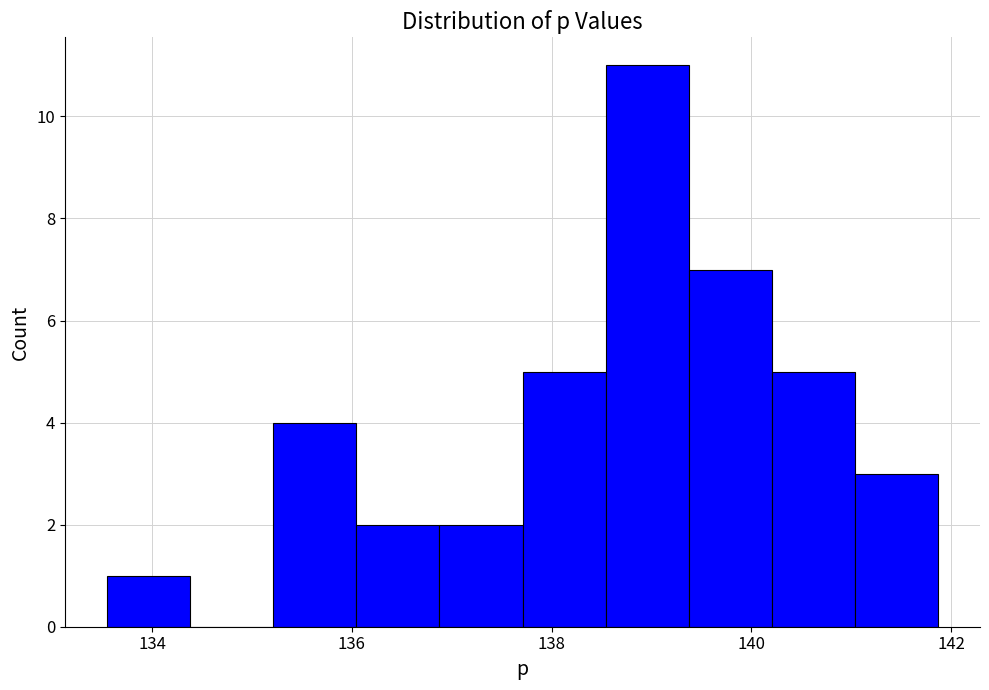

How tall is the bar that spans 136.8 to 137.8 on the x-axis? Neither the bar edges nor the heights are printed on the chart, so give them approximately, as read against the axes.

2